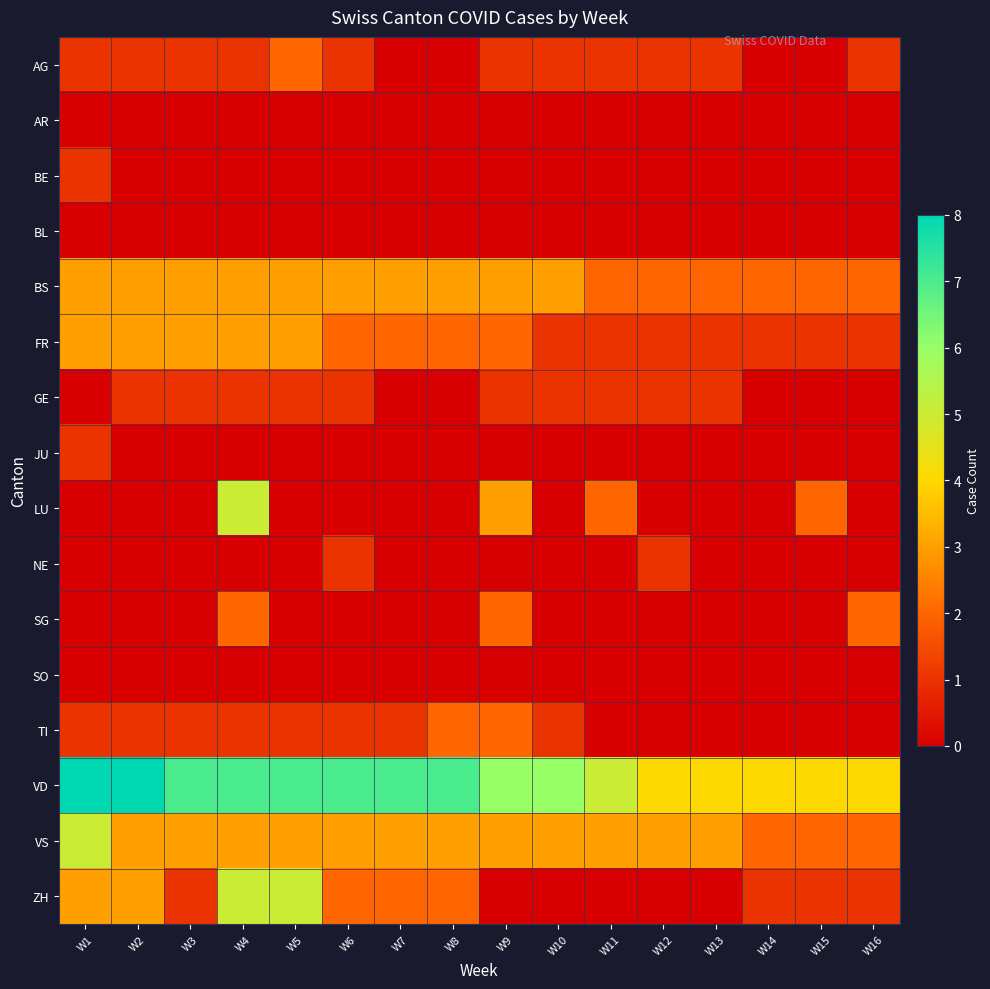

At W11, list the series in order from largest to smallest.

VD, VS, BS, LU, AG, FR, GE, AR, BE, BL, JU, NE, SG, SO, TI, ZH